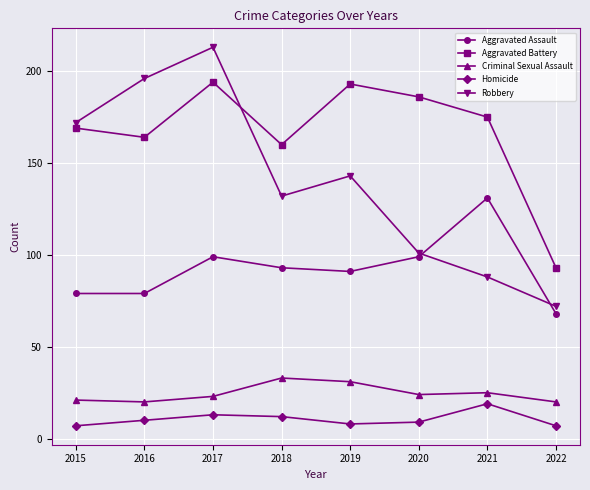

Which series changed the most between 2016 and 2019?

Robbery